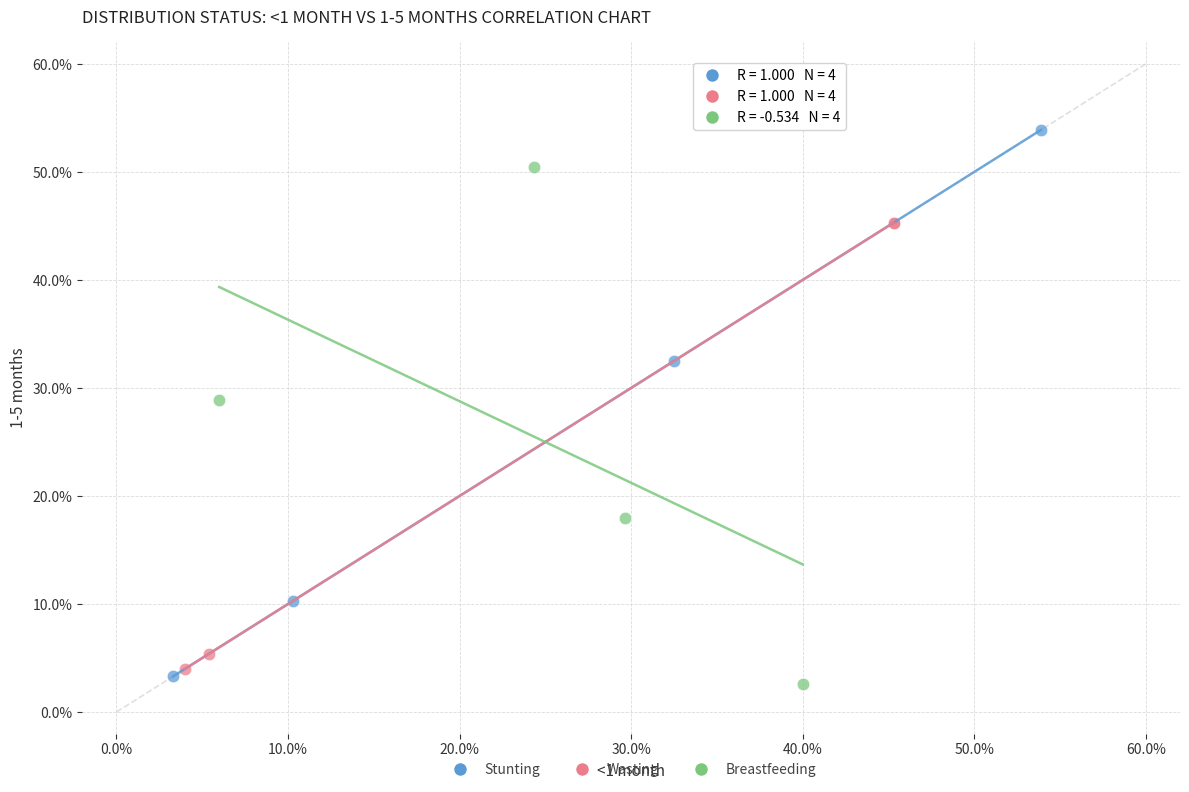

What are all the series names shown in the legend?

Stunting, Wasting, Breastfeeding